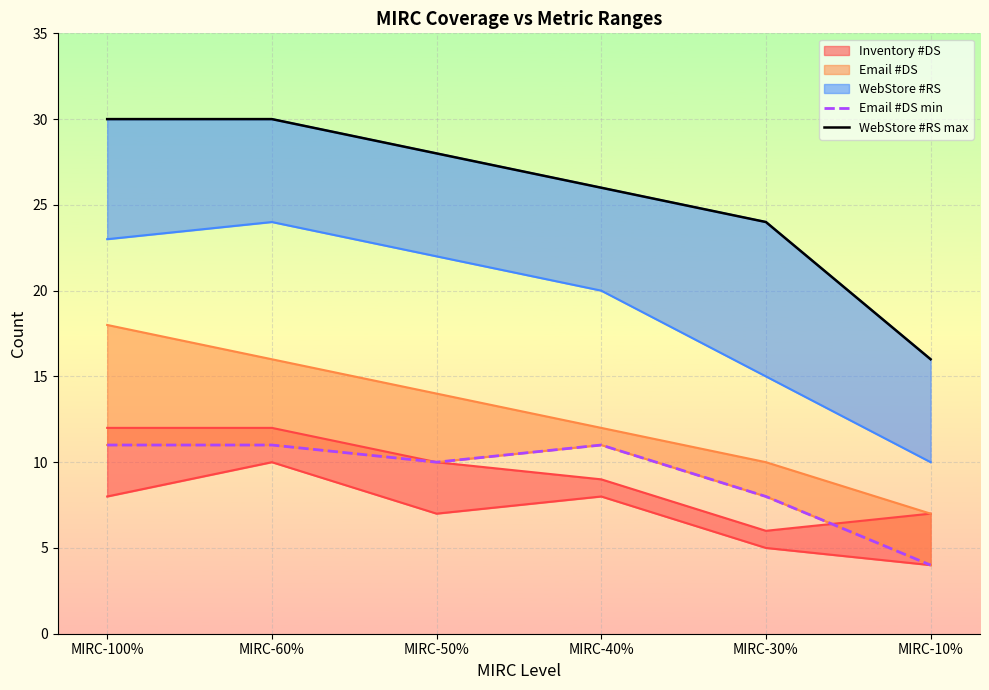

Reading left to right, what are all the values shown in this chart?

Email #DS min: 11	11	10	11	8	4
WebStore #RS max: 30	30	28	26	24	16